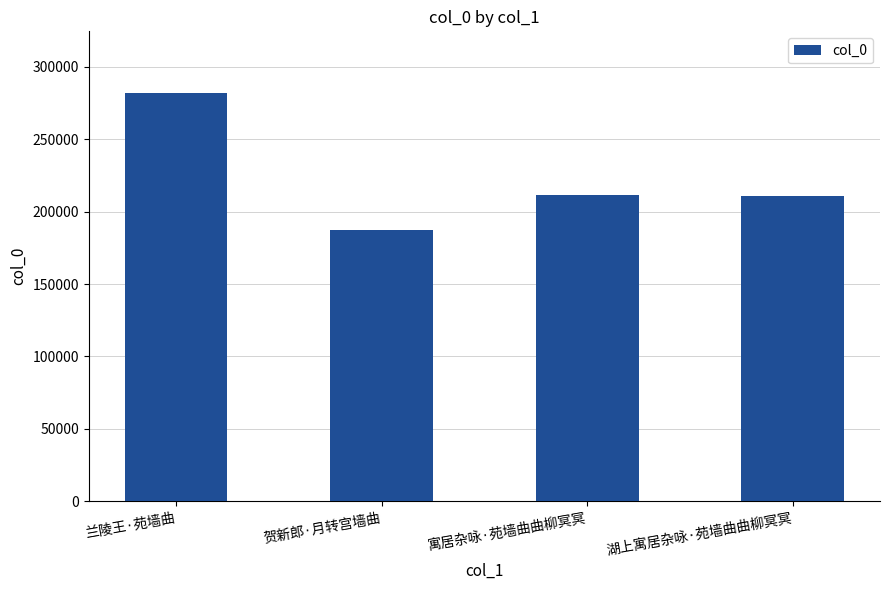

How many bars are there in total?

4